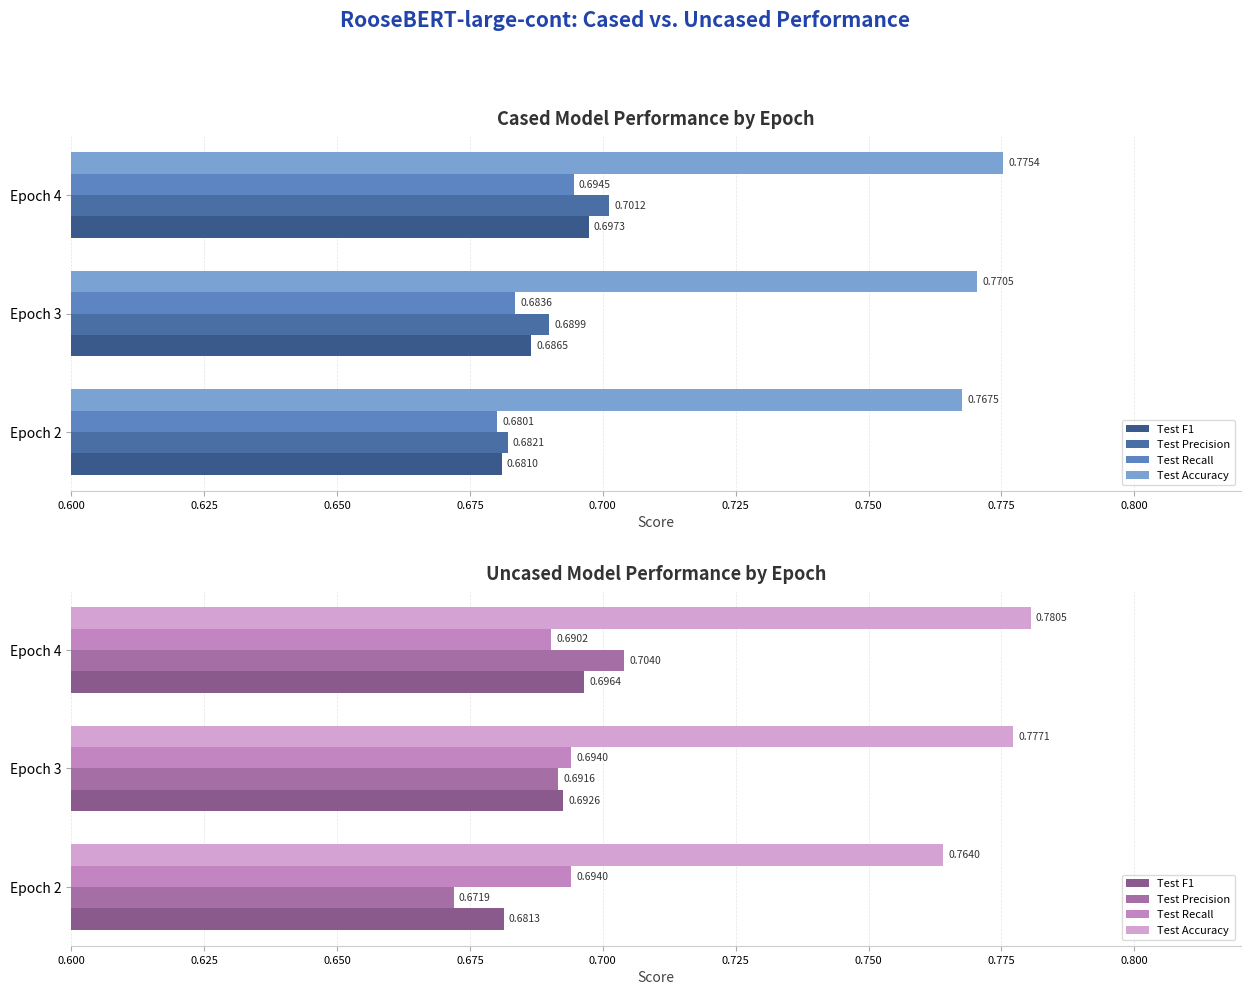

Which series has the widest spread of values?

Test Precision